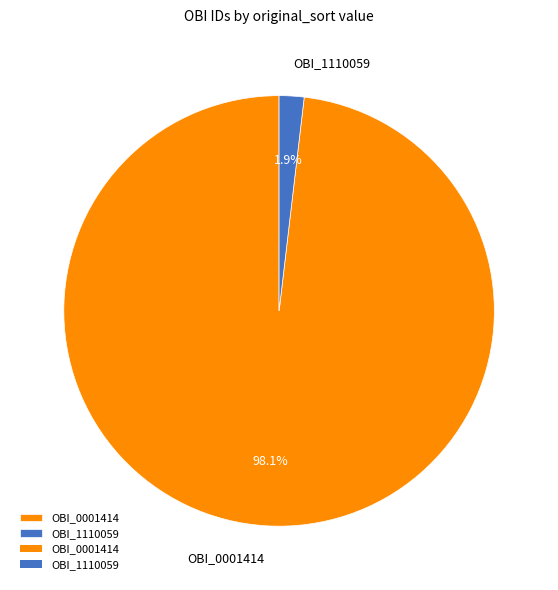

Rank the categories by value from lowest to highest.

OBI_1110059, OBI_0001414